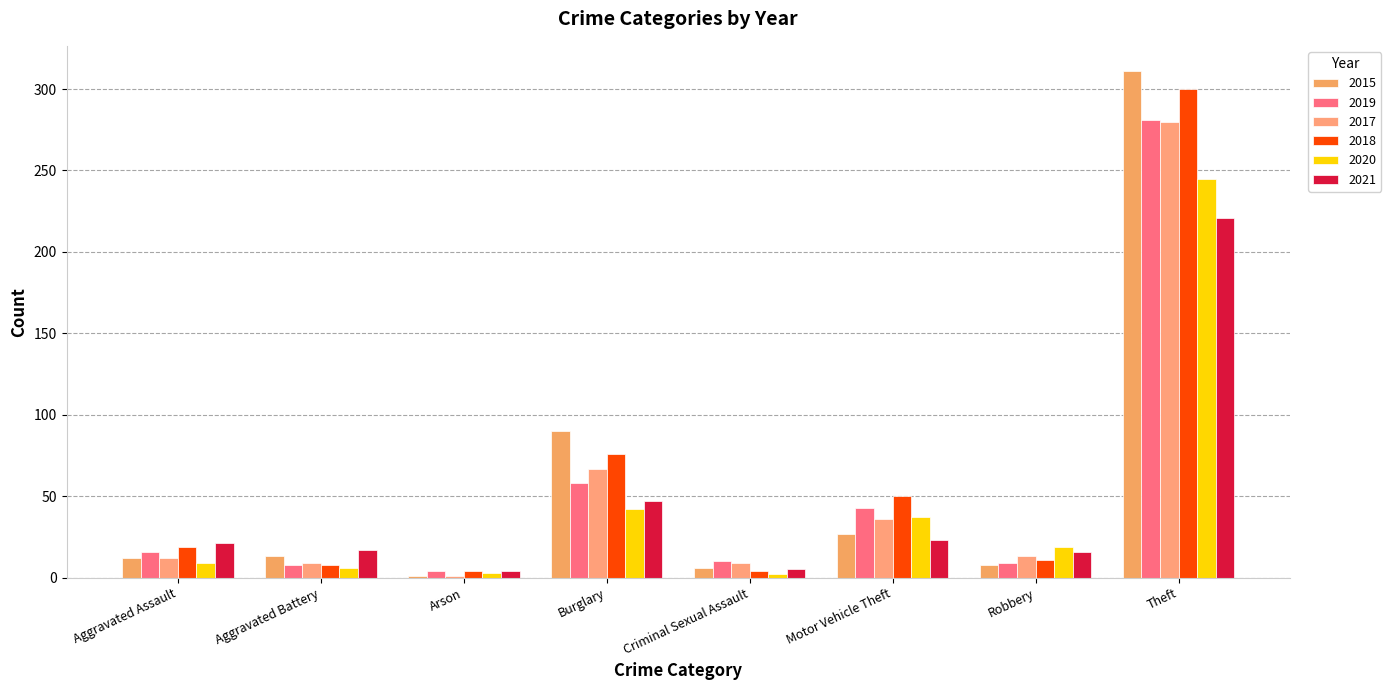

Count the number of data series in this chart.

6